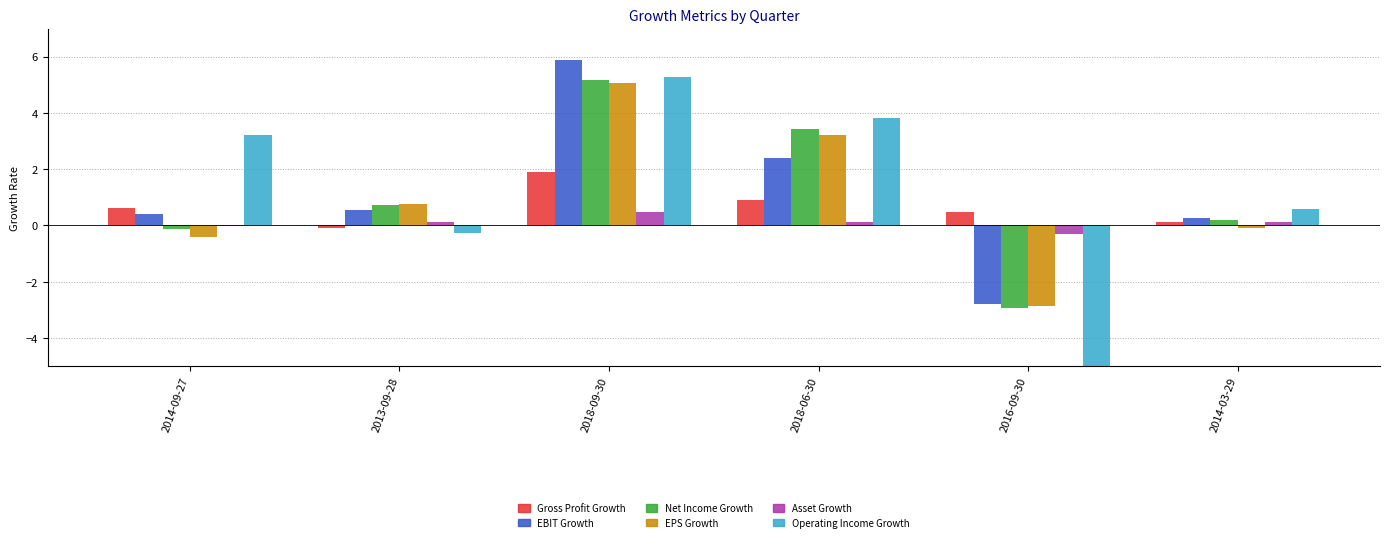

What is the label of the 5th bar from the left?

2016-09-30